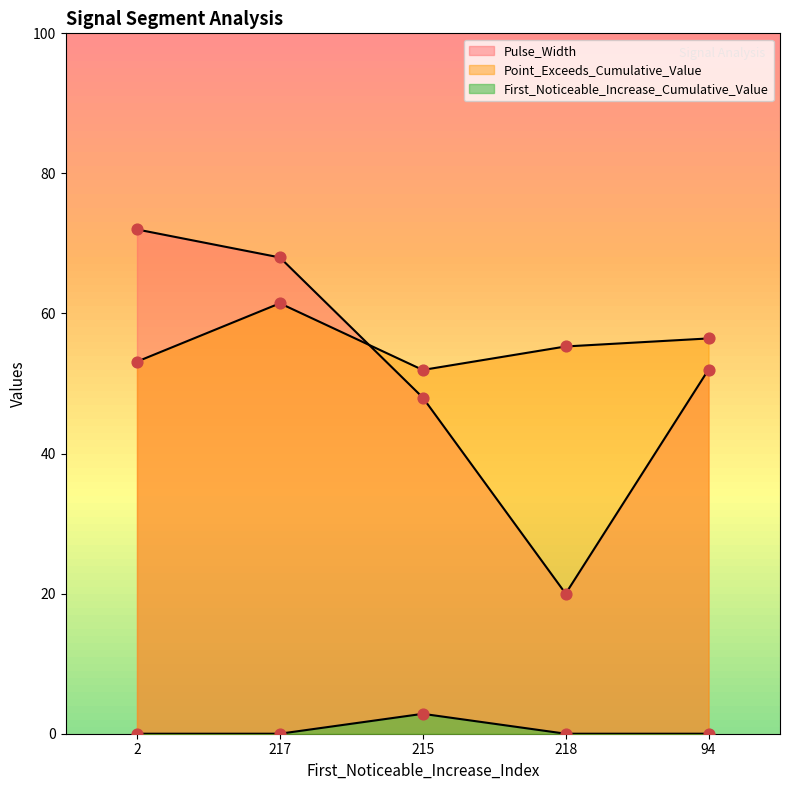

At how many categories does at least one series exceed 40?

5